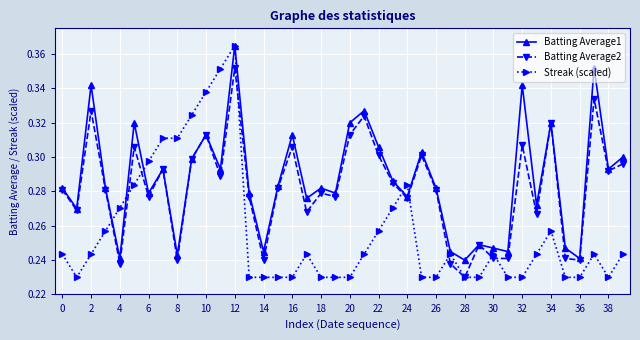

Which series has the widest spread of values?

Streak (scaled)